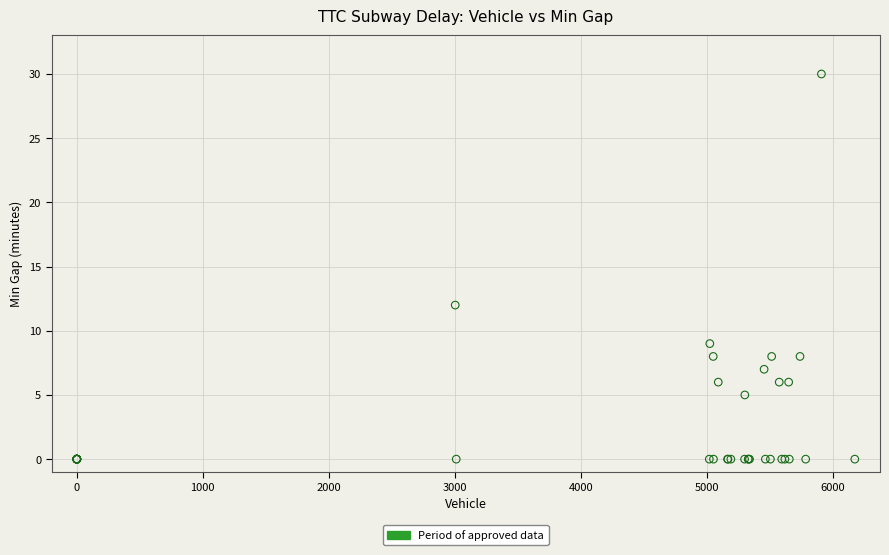

What Y value in the scatter plot is closest to 15?

12